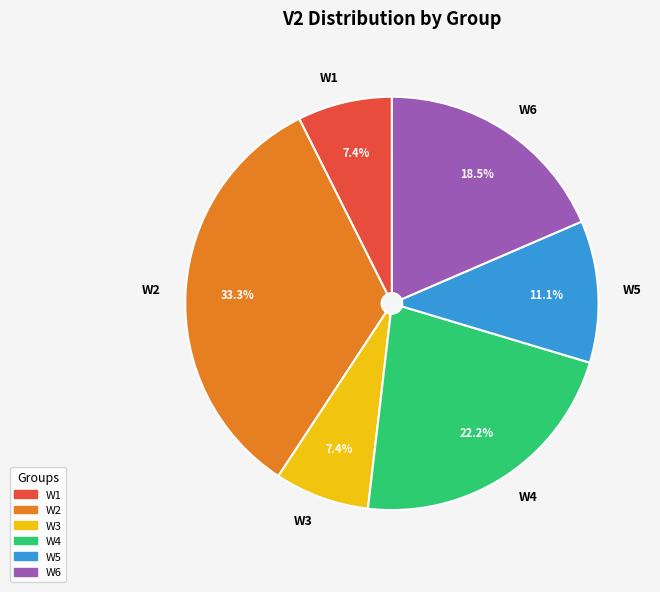

What is the ratio of the value at W4 to the value at W2?

0.7